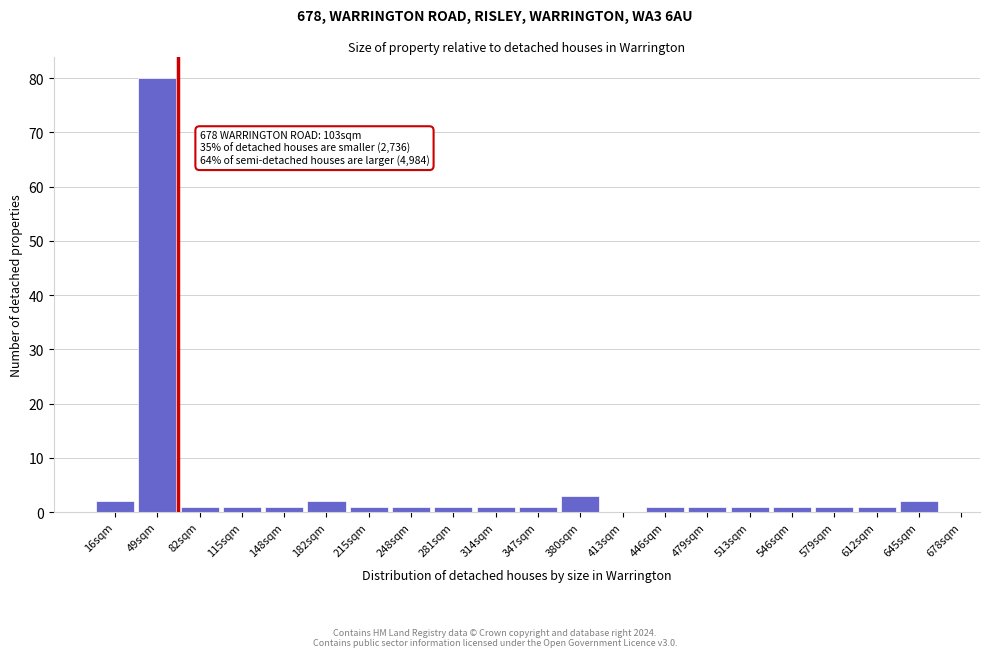

Reading left to right, what are all the values shown in this chart?

16sqm=2	49sqm=80	82sqm=1	115sqm=1	148sqm=1	182sqm=2	215sqm=1	248sqm=1	281sqm=1	314sqm=1	347sqm=1	380sqm=3	413sqm=0	446sqm=1	479sqm=1	513sqm=1	546sqm=1	579sqm=1	612sqm=1	645sqm=2